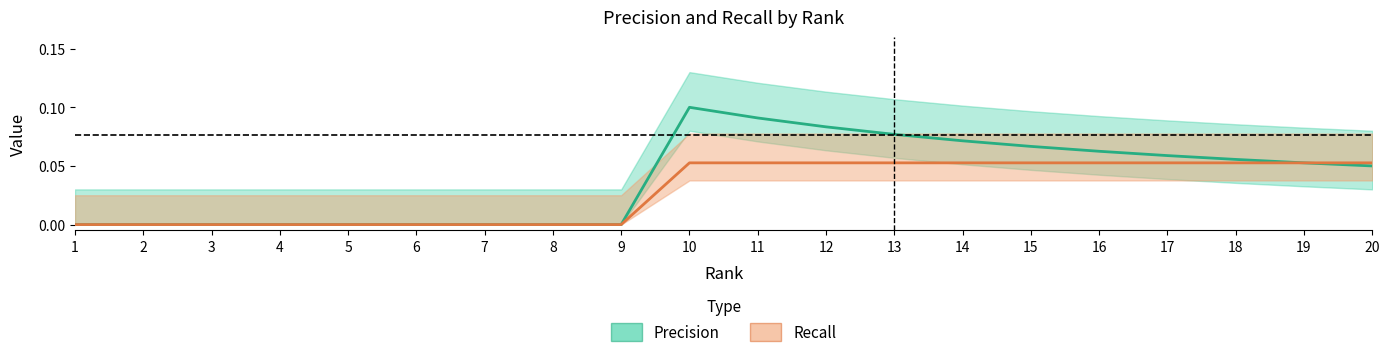

How many data points in Precision are above 0?

11